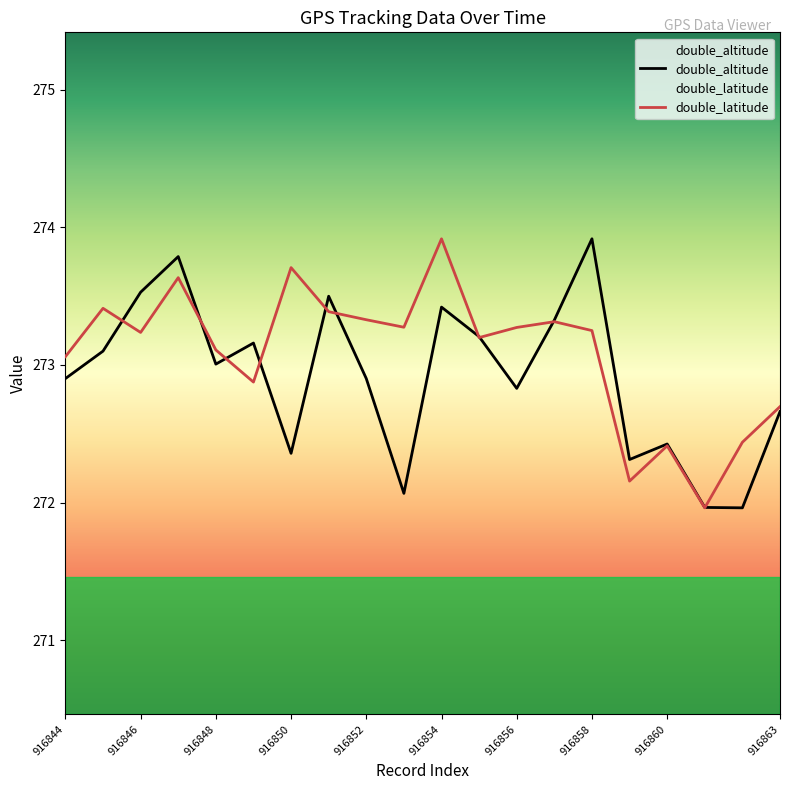

How many interior local valleys does the double_altitude series have?

6